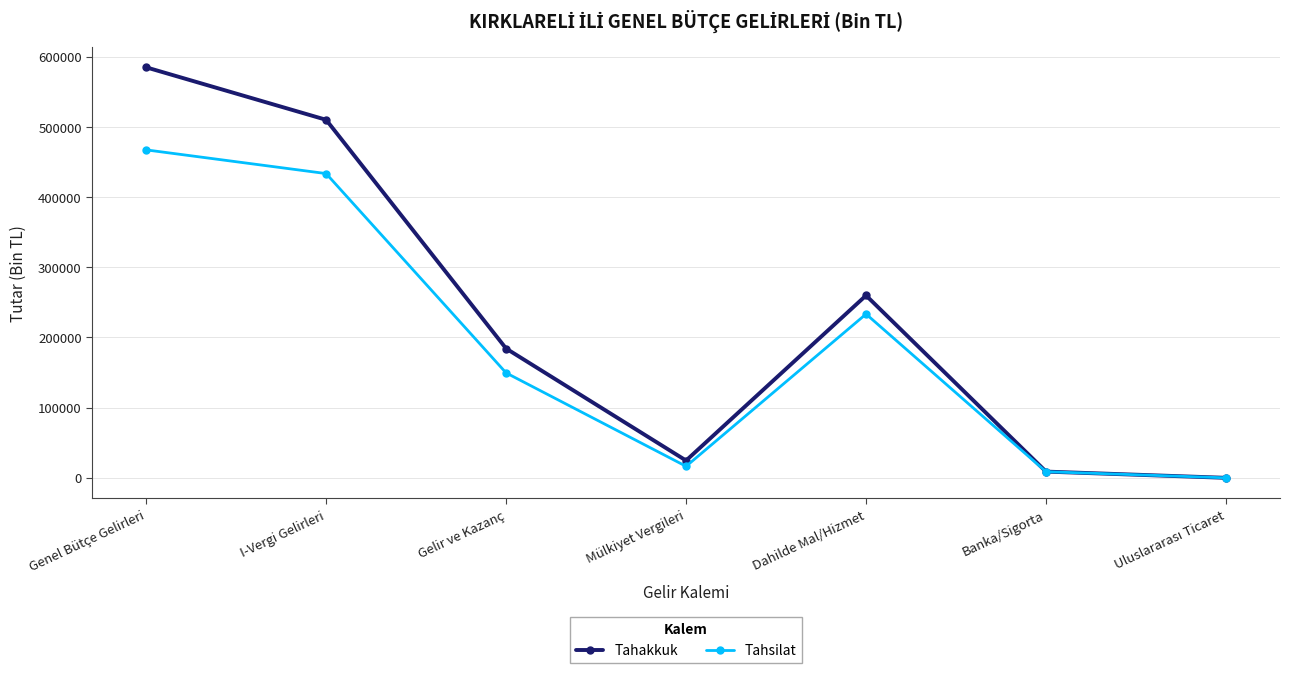

What is the difference between the maximum and minimum values in the Tahakkuk series?

584936